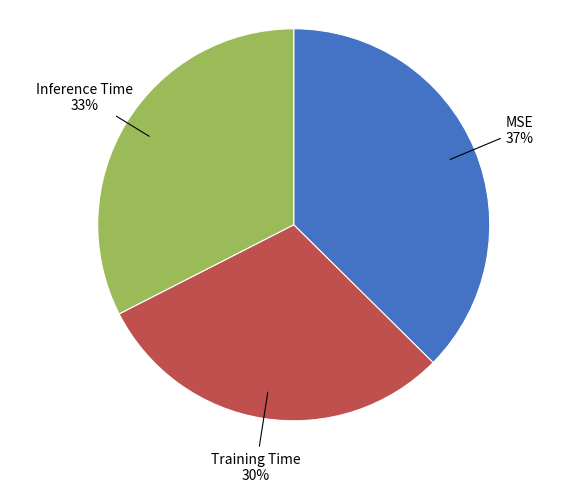

Does any single category account for the majority?

No